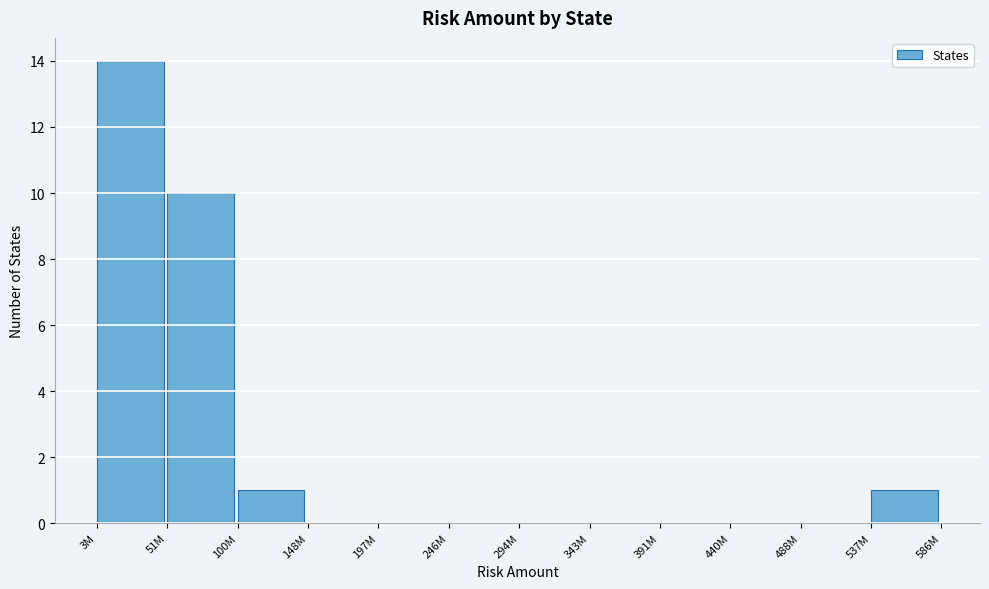

Reading left to right, extract all data points from this chart.

3M=14	51M=10	100M=1	148M=0	197M=0	246M=0	294M=0	343M=0	391M=0	440M=0	488M=0	537M=1